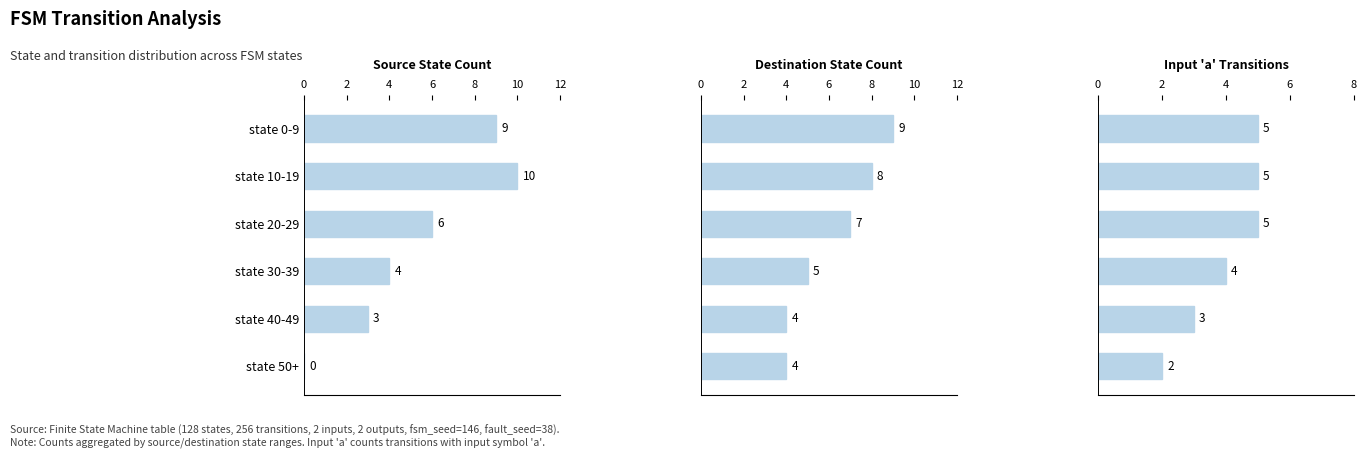

At state 20-29, list the series in order from smallest to largest.

Input 'a' Transitions, Source State Count, Destination State Count